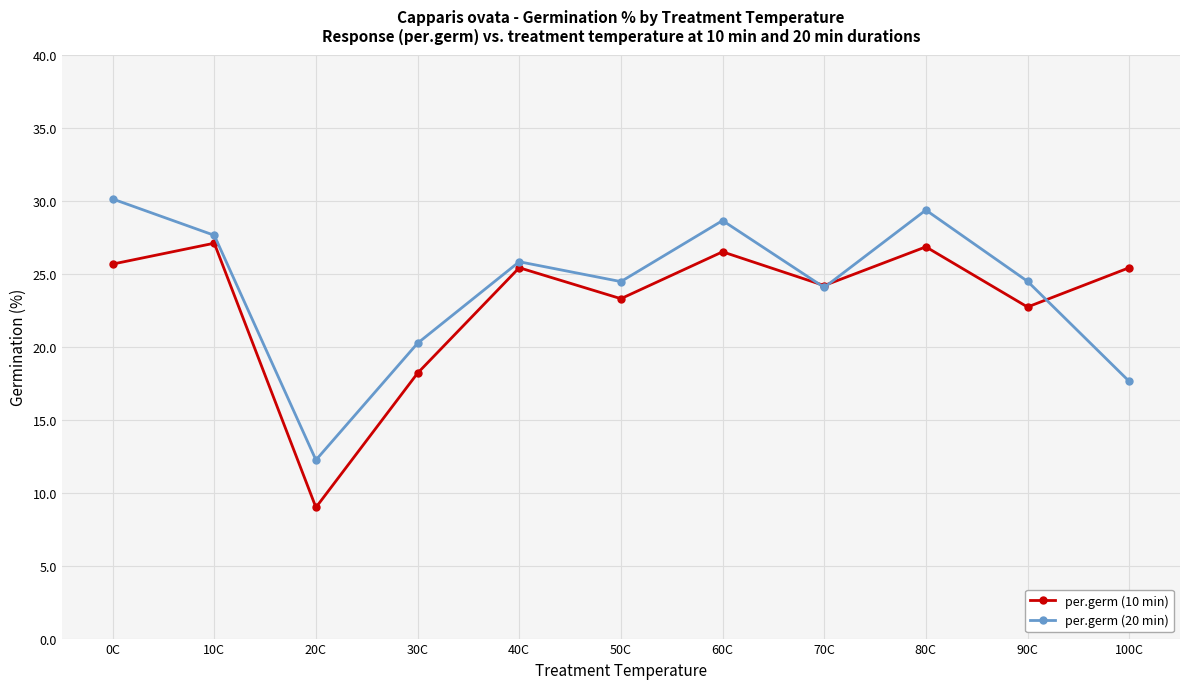

Which label corresponds to the largest value in the chart?

0C